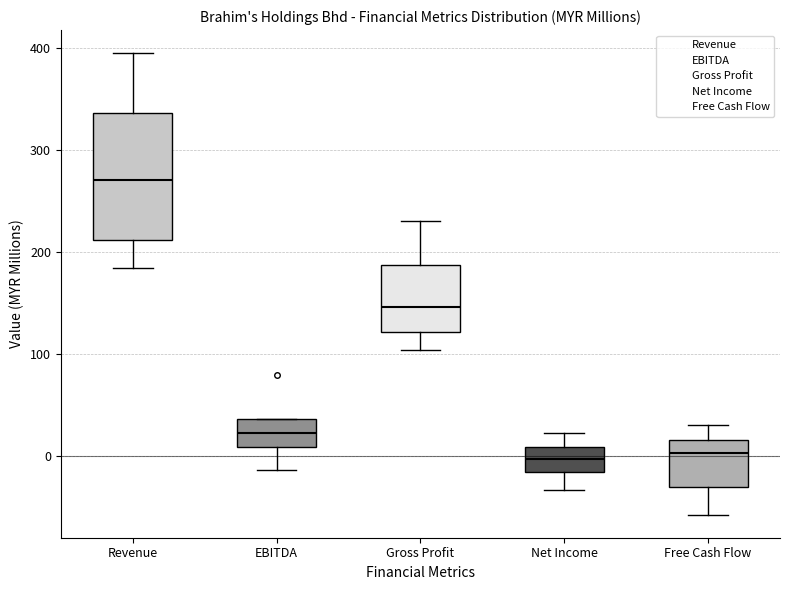

Where does the lower whisker of the box for EBITDA end on the y-axis? The values are not printed on the chart, so give them approximately, as read against the axis.

-10